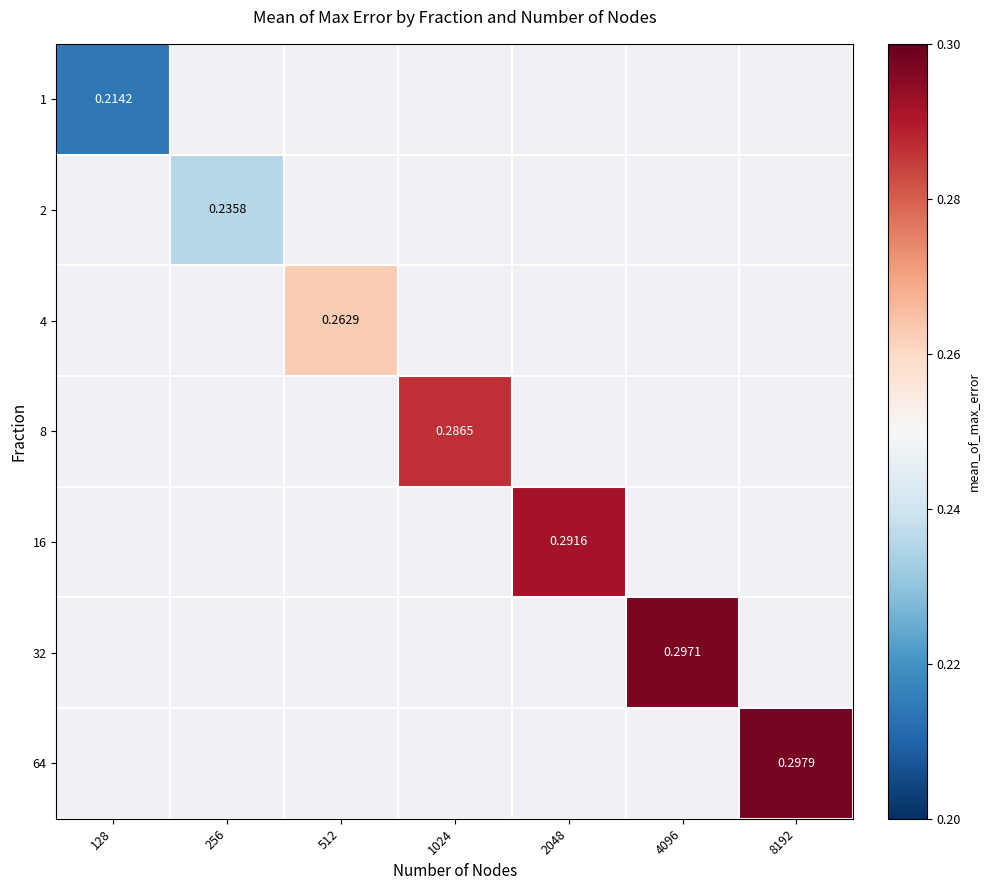

How many values in 4 are above zero?

1